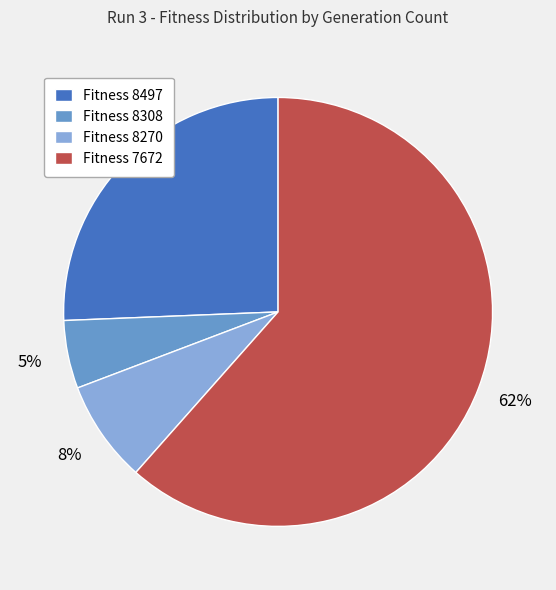

What is the ratio of the value at Fitness 7672 to the value at Fitness 8497?

2.4